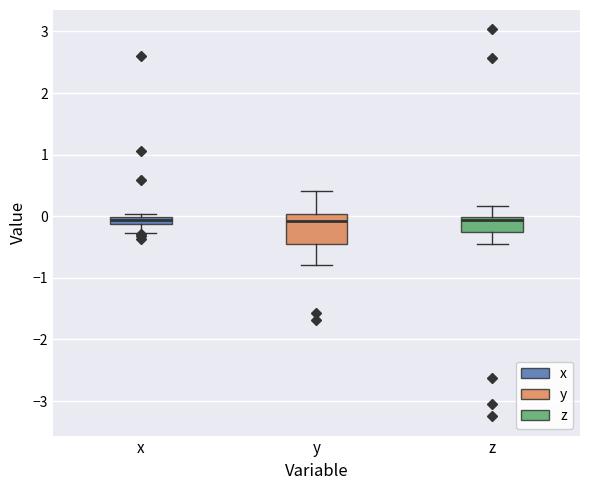

Where is the lower edge of the box for z on the y-axis? The values are not printed on the chart, so give them approximately, as read against the axis.

-0.3